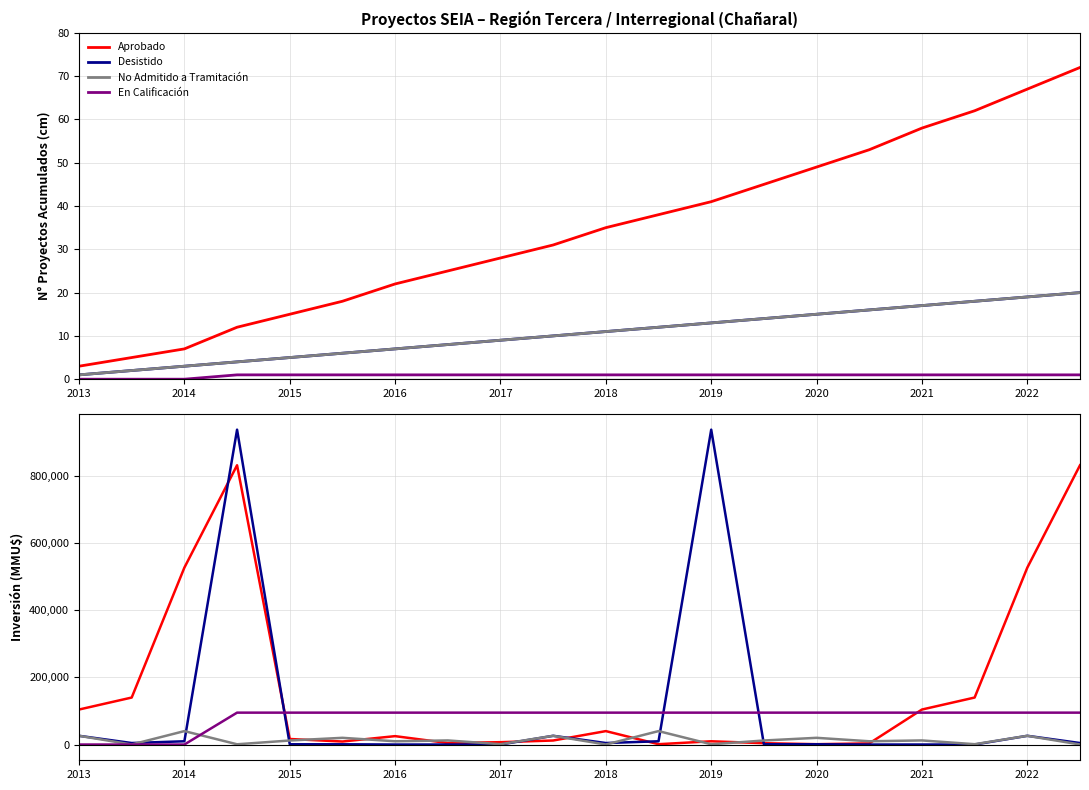

True or false: Desistido and En Calificación cross at least once.

True